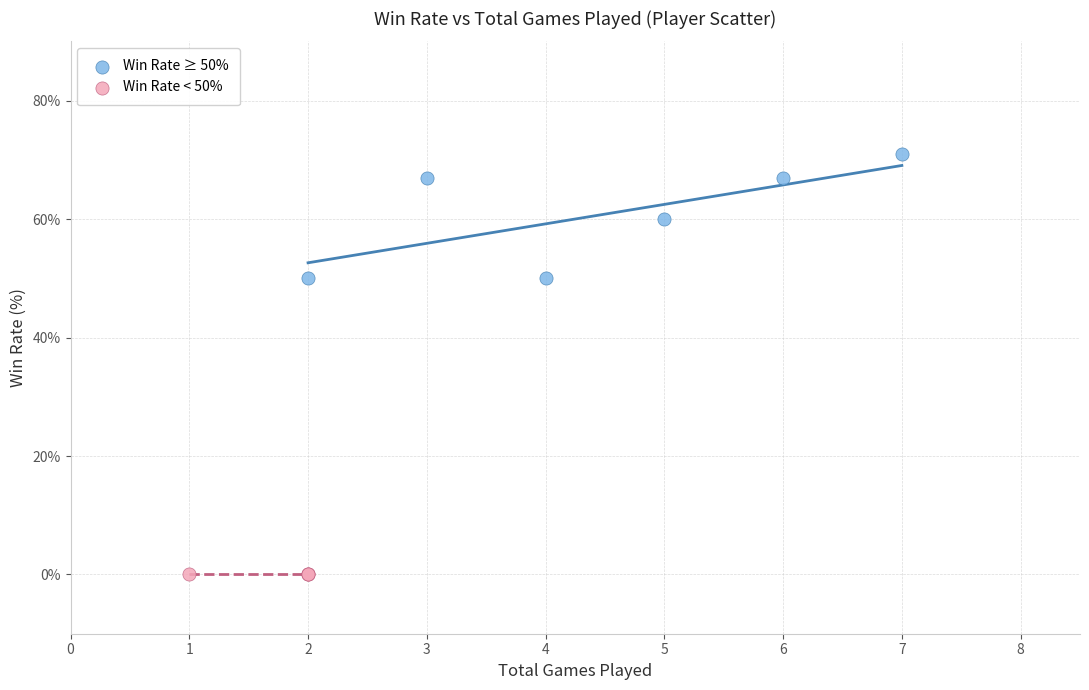

Which series contains the lowest Y value?

Win Rate < 50%